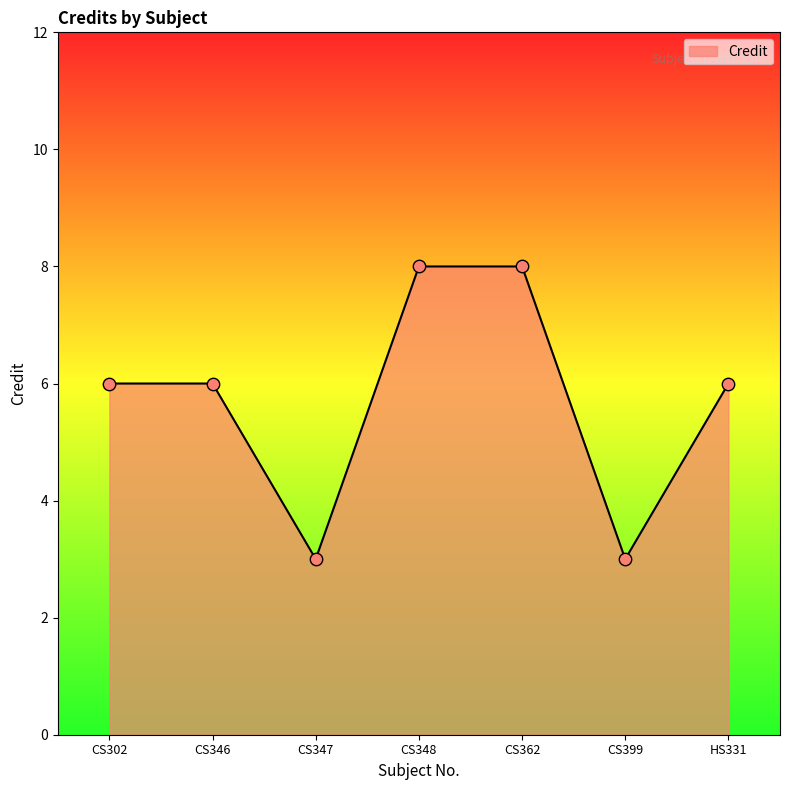

What is the ratio of the value at CS302 to the value at CS347?

2.0